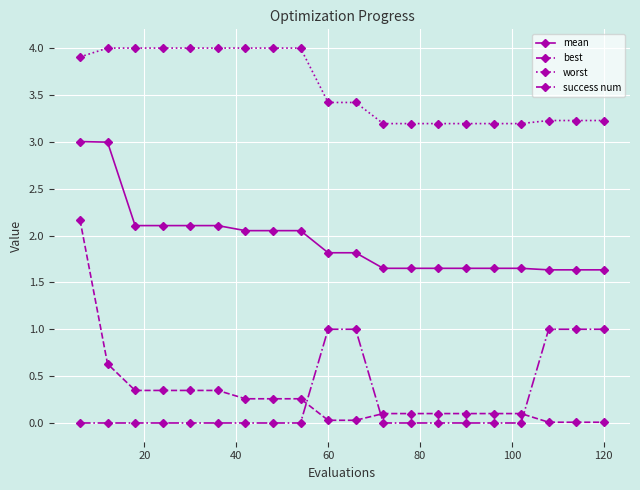

True or false: worst and best cross at least once.

False